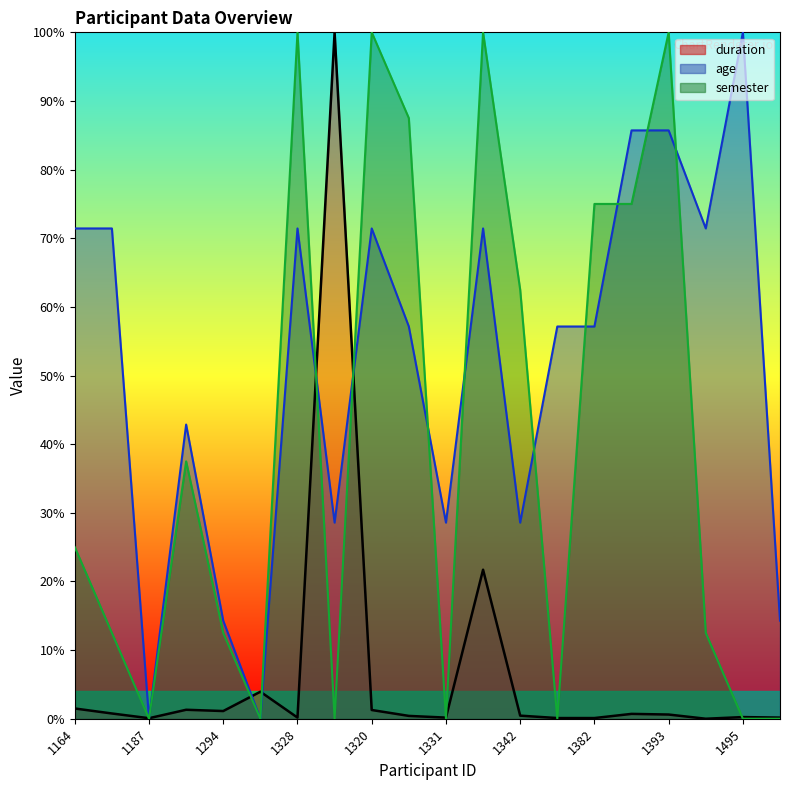

The semester series shows 6.0 at 1190. True or false?

False